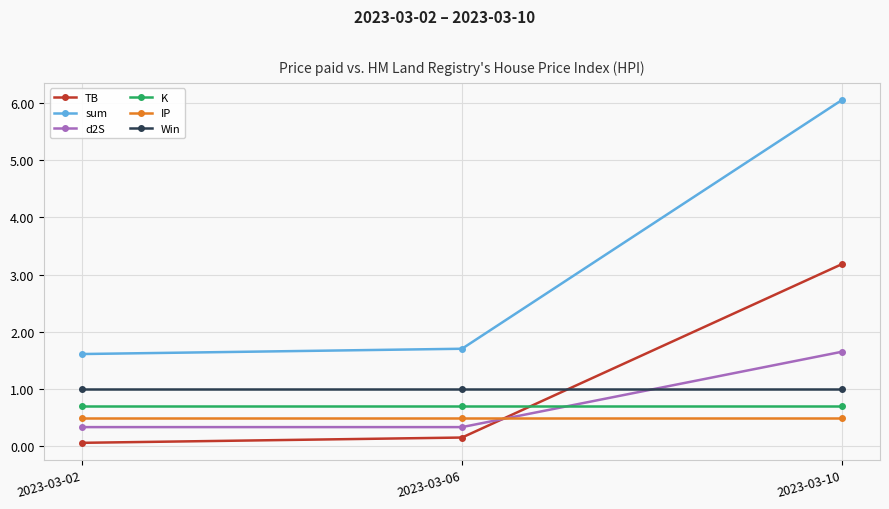

What are all the series names shown in the legend?

TB, sum, d2S, K, IP, Win